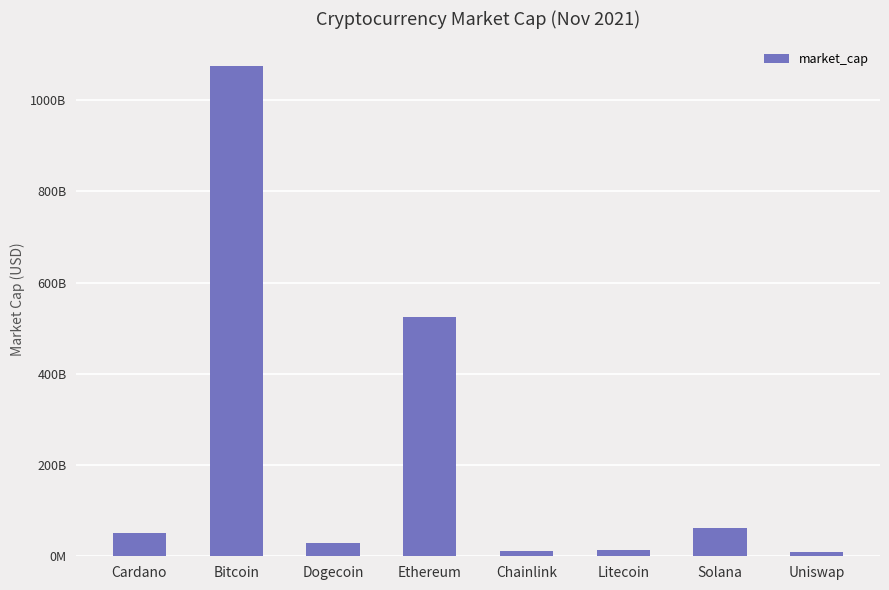

What is the difference between the maximum and minimum values?

1065847317909